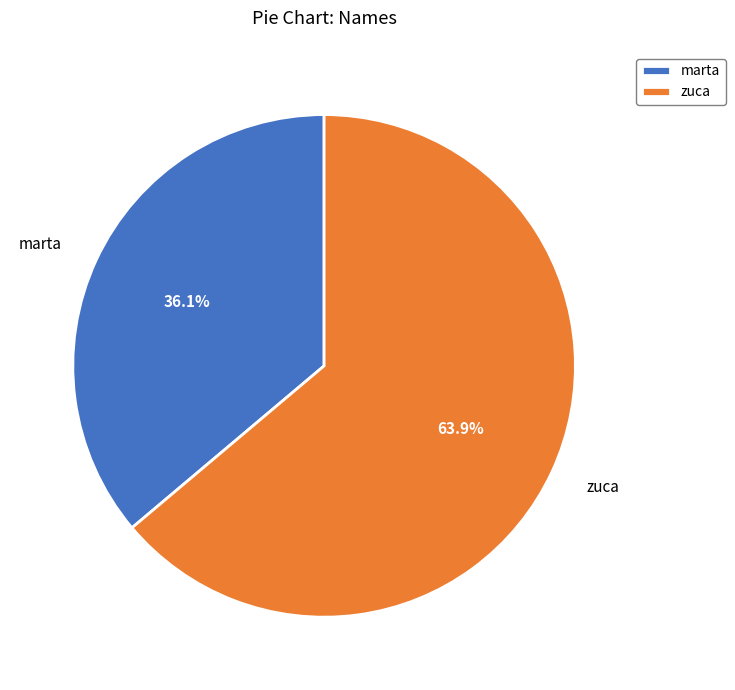

Is it true that zuca is 70% of the pie?

False